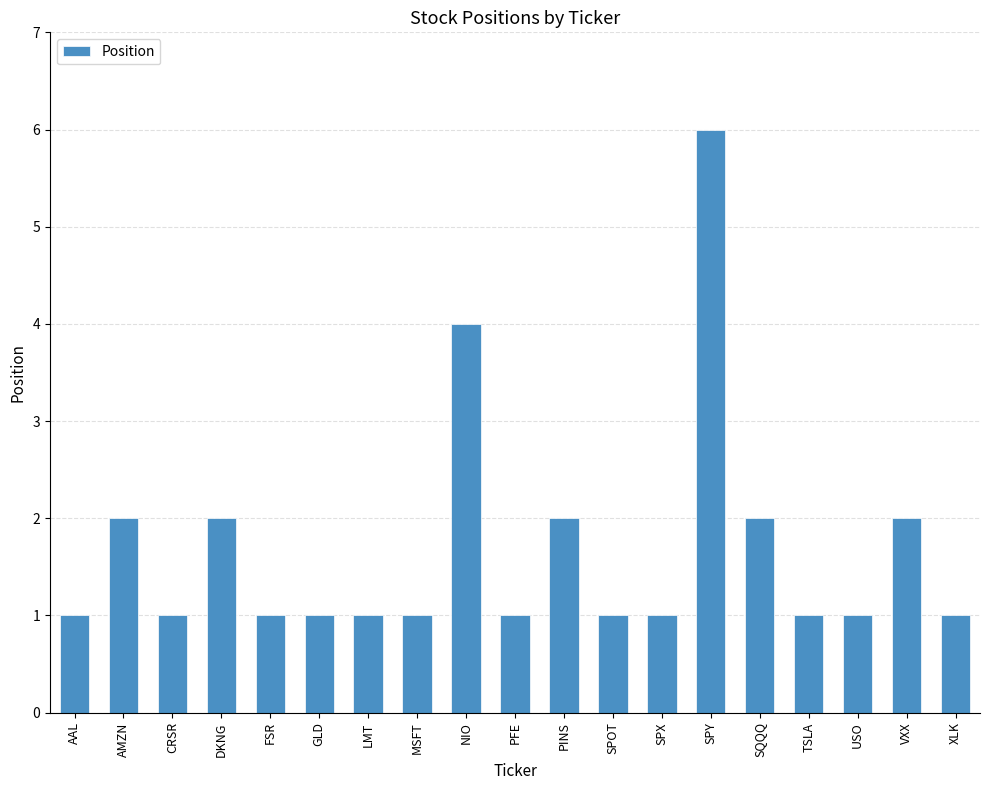

Which has a higher value, XLK or SPY?

SPY